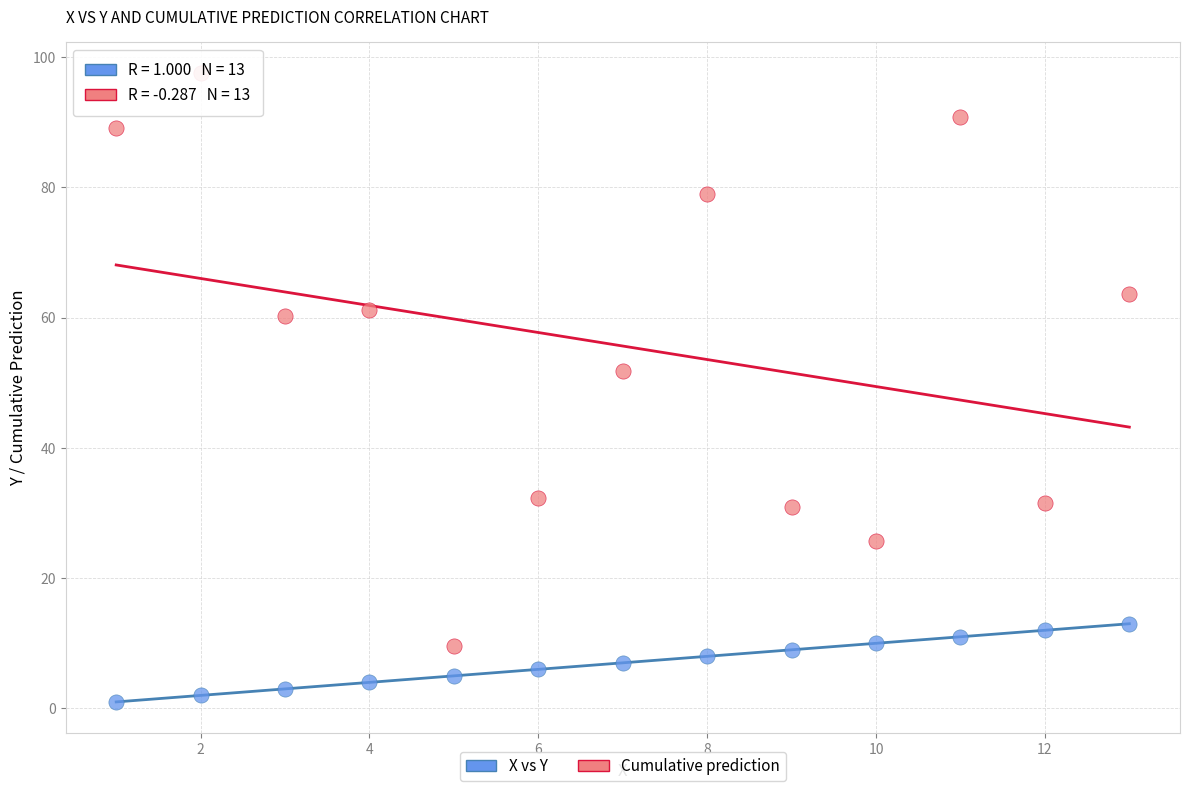

Which series reaches the maximum Y coordinate?

Cumulative prediction